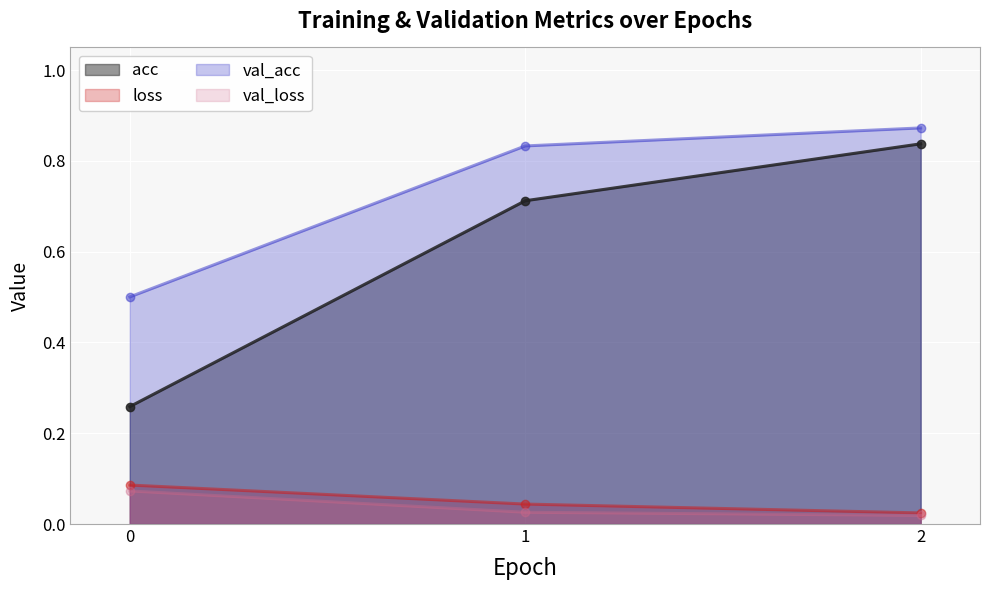

What is the value of the val_acc point at the 1st from the left?

0.5